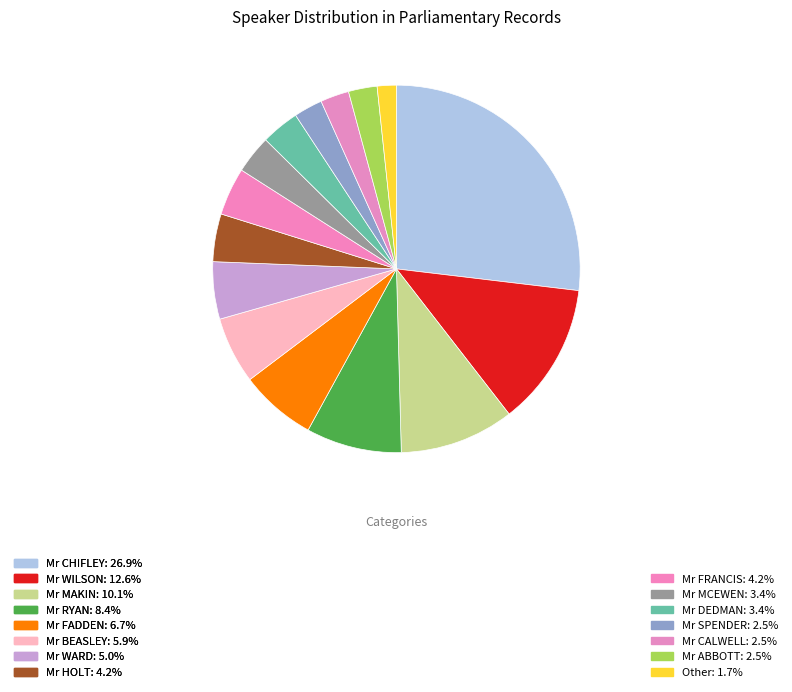

To the nearest percent, what portion does Mr CALWELL represent?

3%